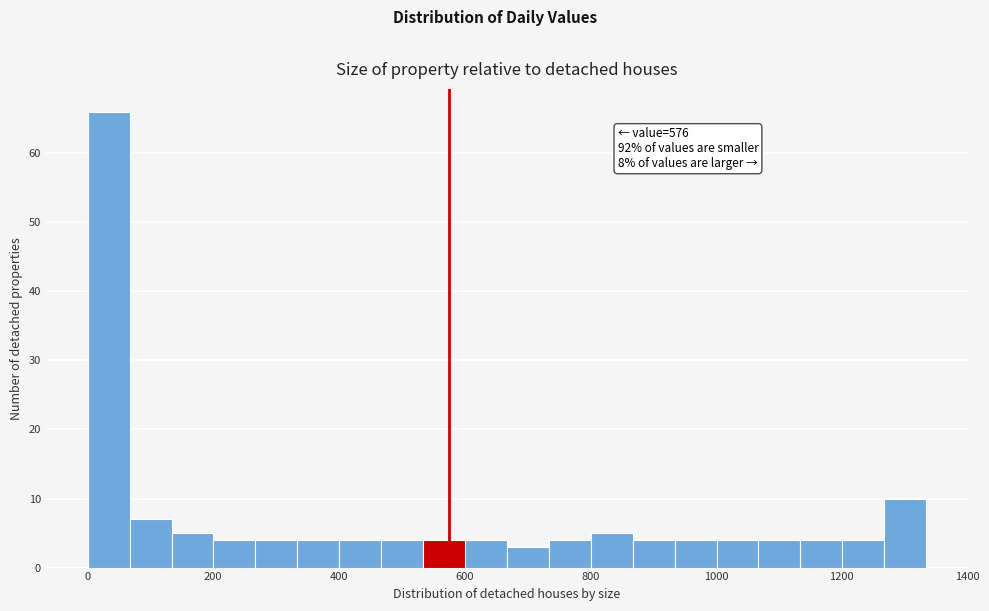

Around what value on the x-axis is the tallest bar? Give the approximate position of its centre, as read against the axis.

40